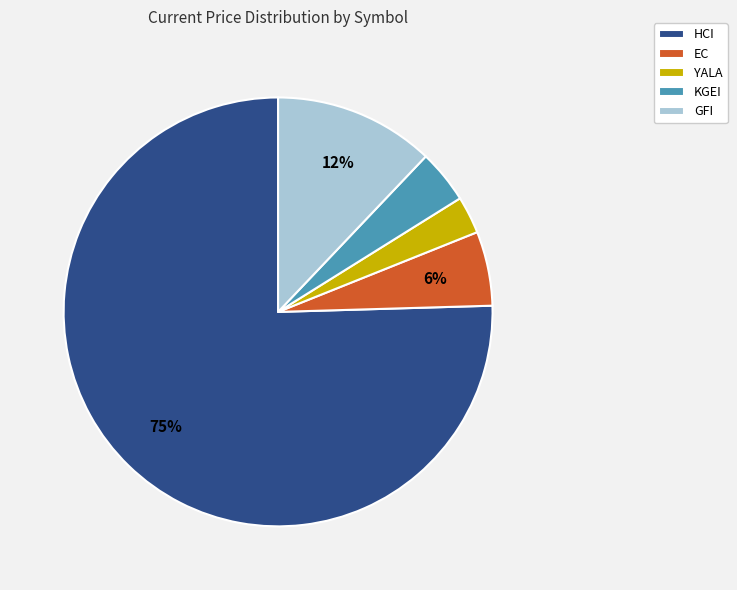

How many segments does this pie chart have?

5